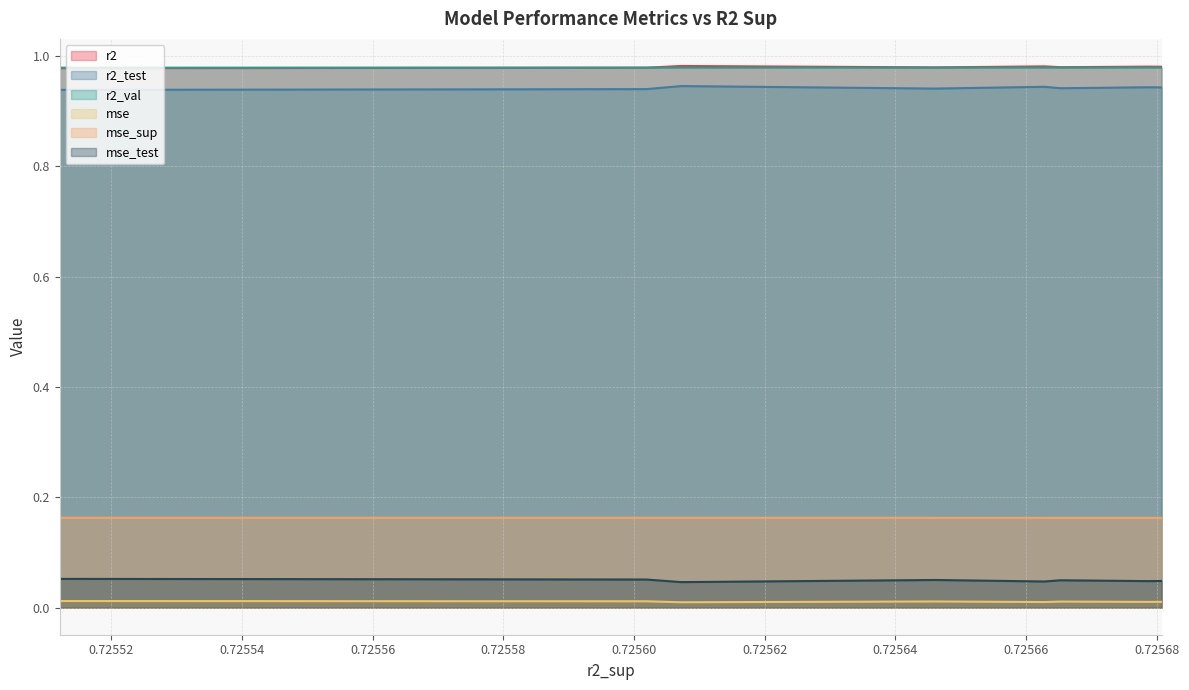

Which series has the largest range (max minus min)?

r2_test